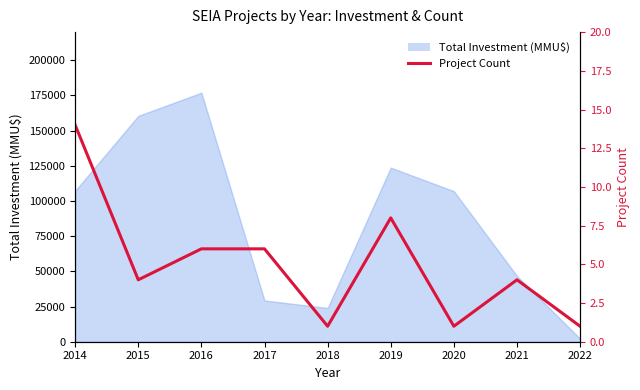

Reading left to right, transcribe all the data shown in this chart.

14	4	6	6	1	8	1	4	1